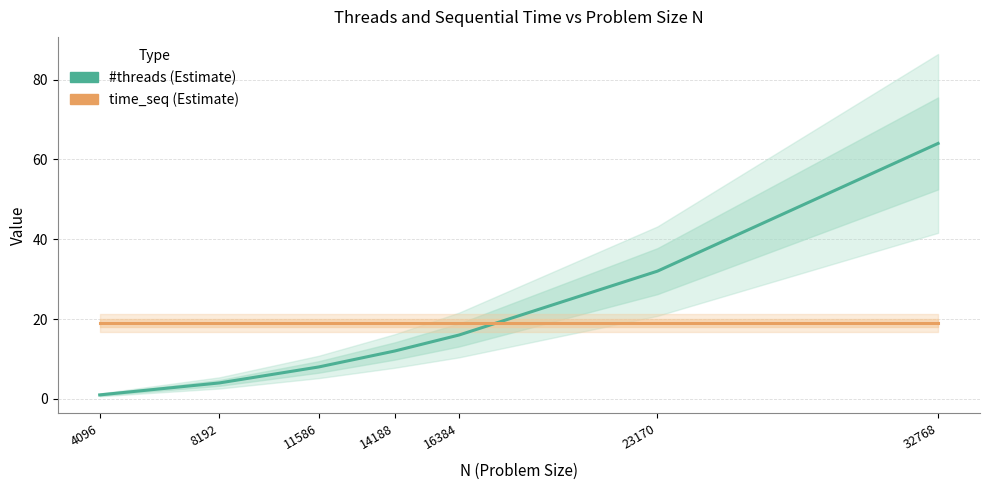

Where does the #threads (Estimate) series first go above 12?

16384